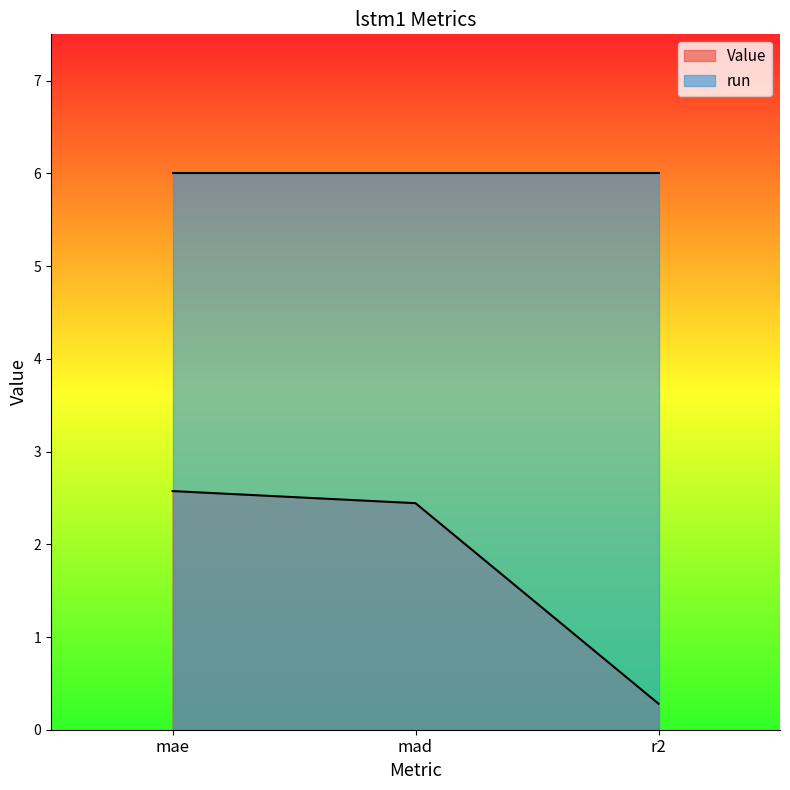

How many data points does each series have?

3